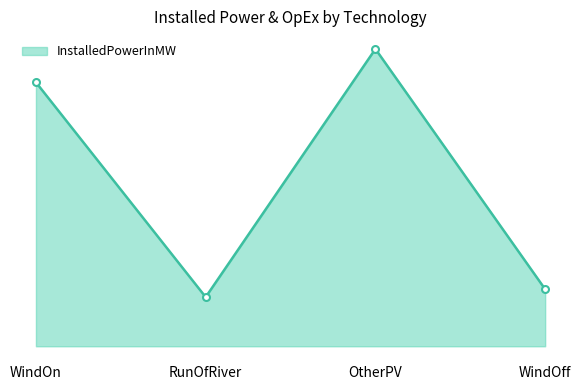

True or false: the data shows 16307.0 at WindOff.

False